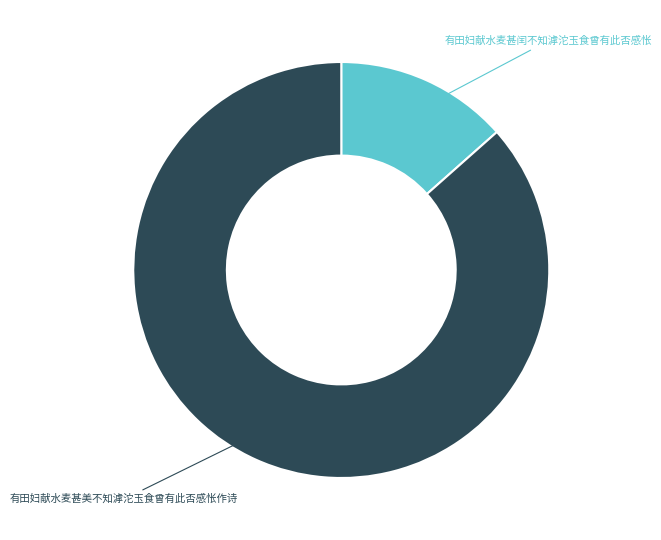

Is there a majority slice in this chart?

Yes